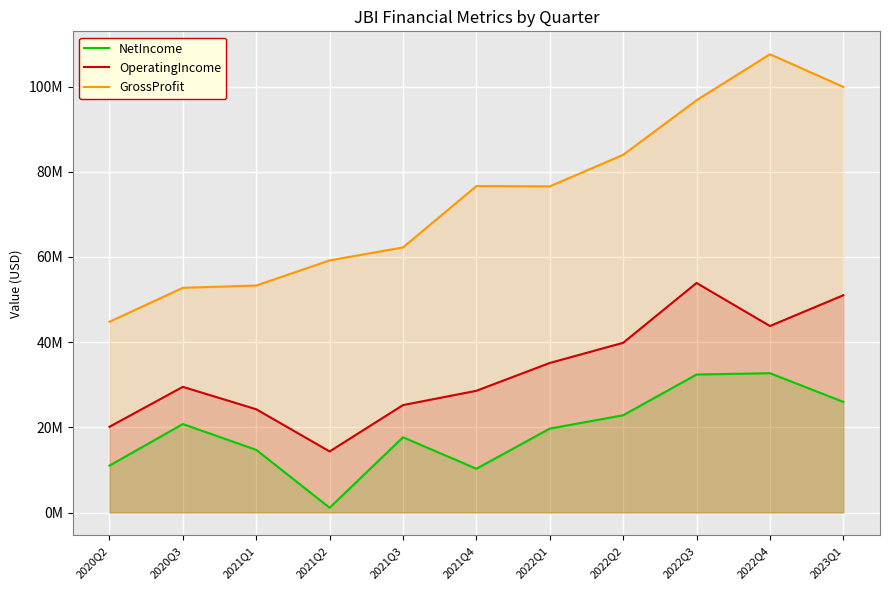

What is the difference between the NetIncome values at 2023Q1 and 2022Q3?

6417000